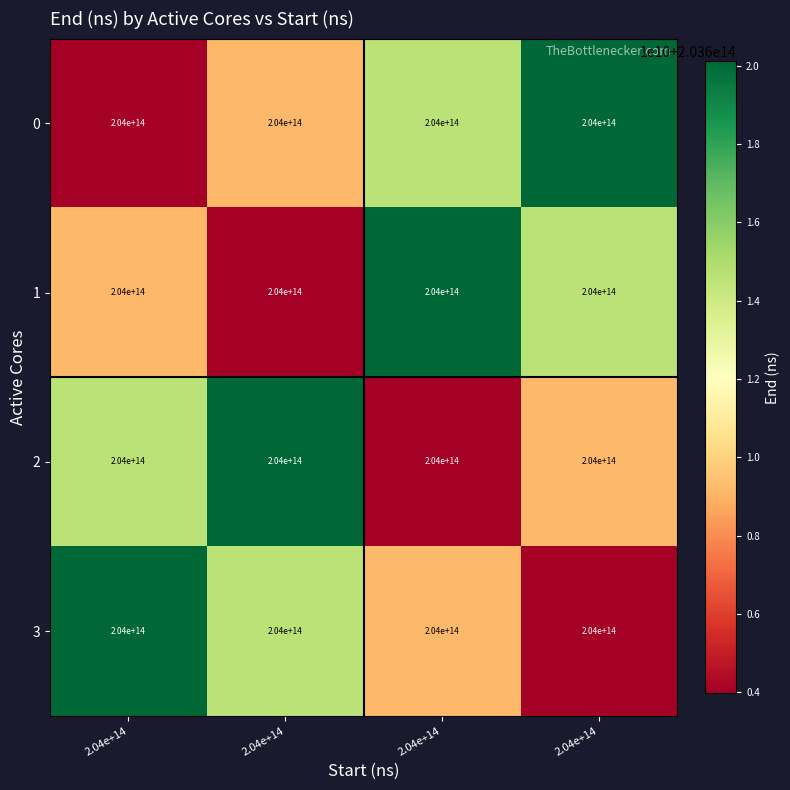

What is the difference between the 1 values at 2.04e+14 and 2.04e+14?

5401642997